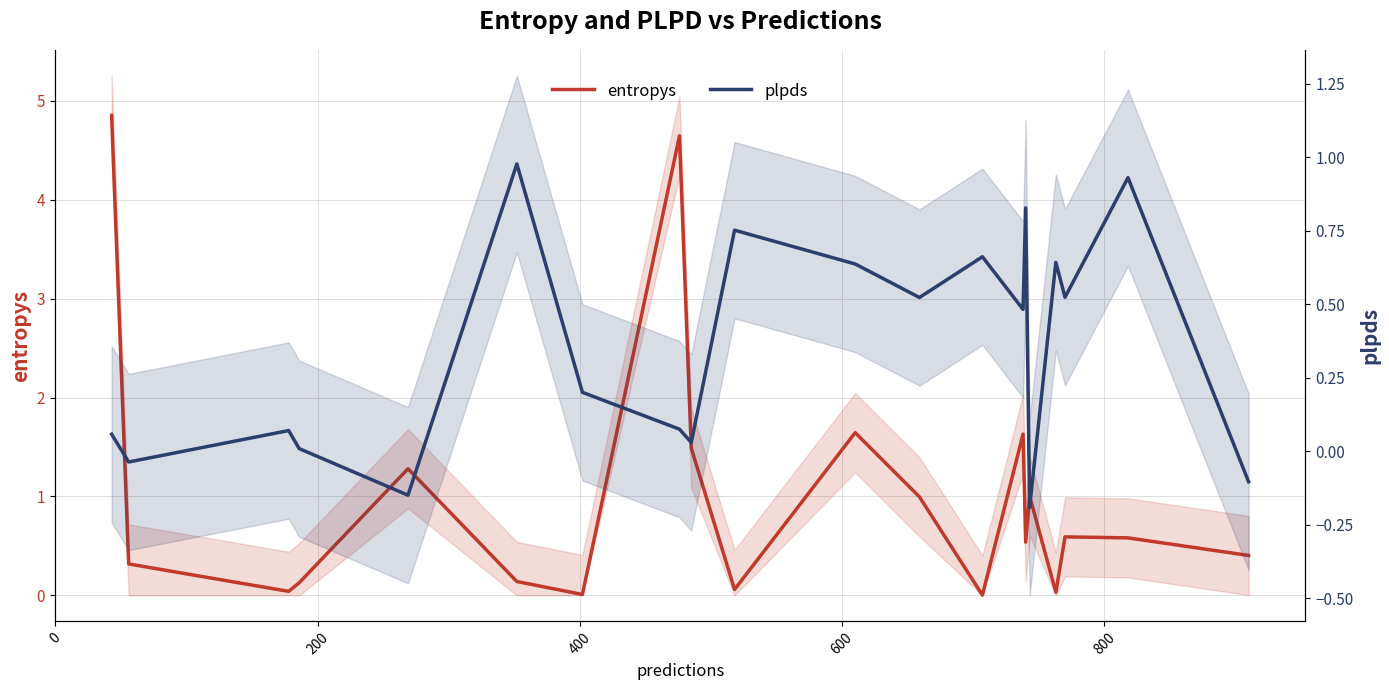

What is the difference between the second highest and second lowest values in the plpds series?

1.1